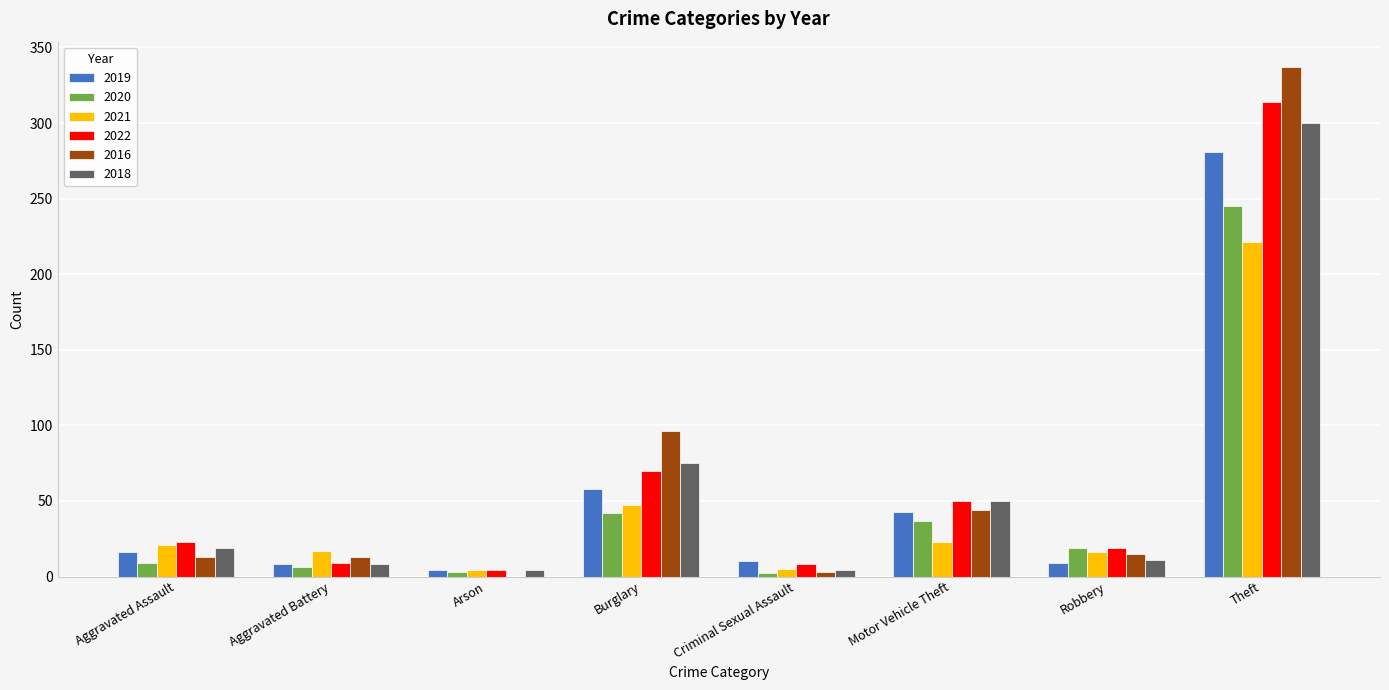

True or false: 2019 has a value of 95 at Theft.

False